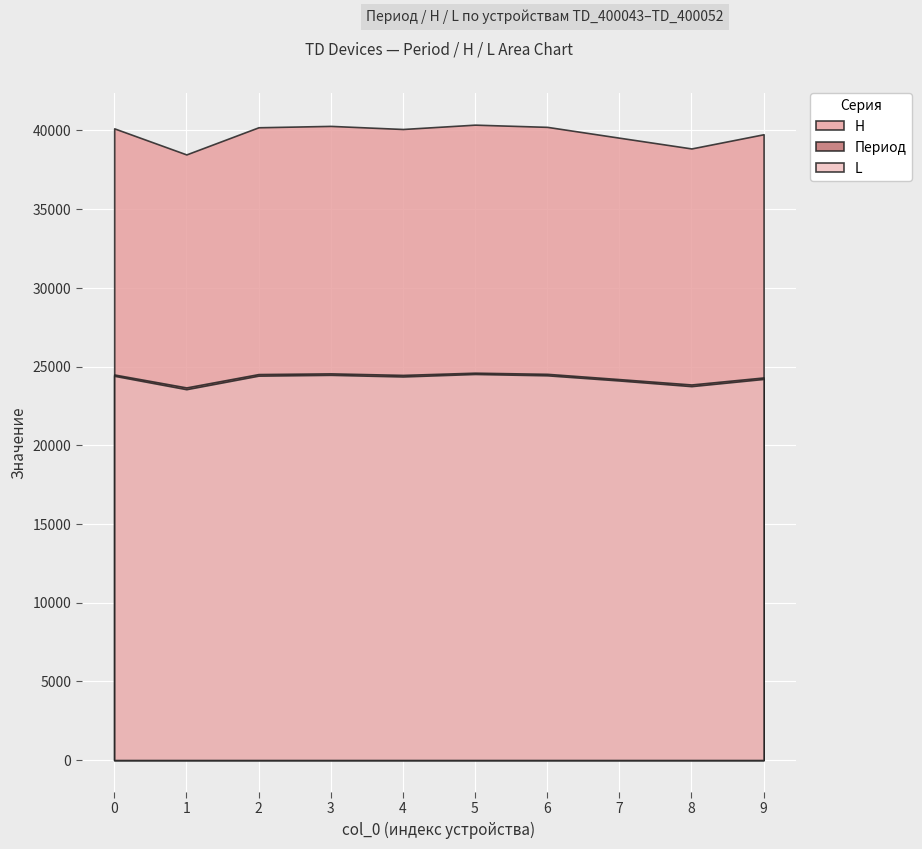

True or false: H and Период cross at least once.

False